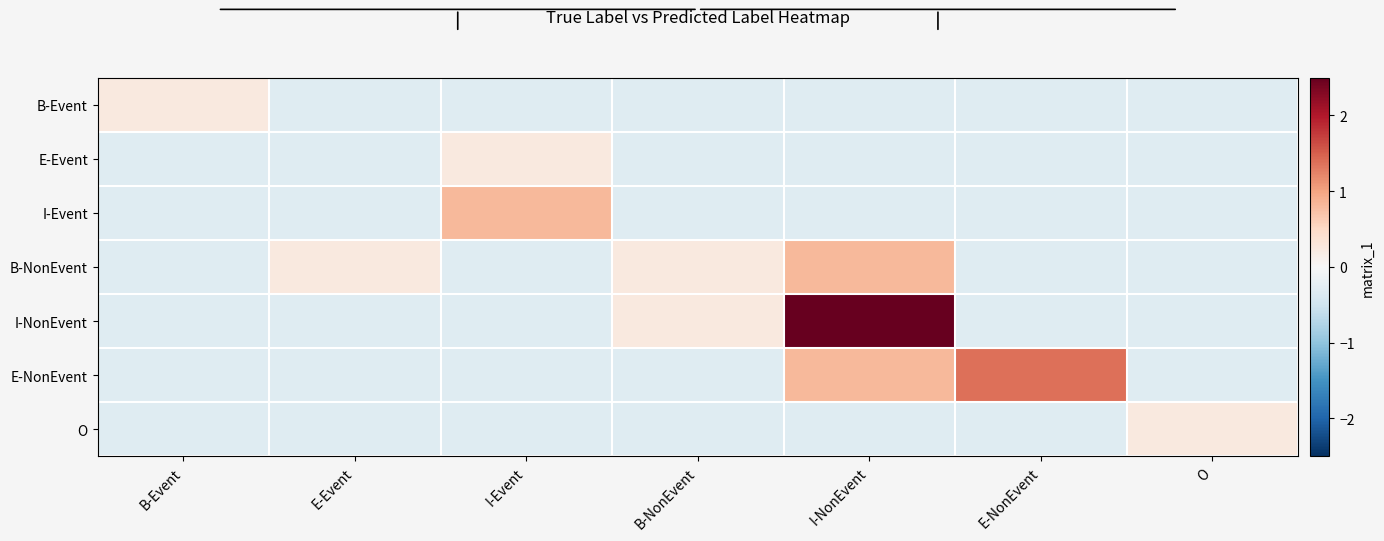

How many categories are shown in the chart?

7